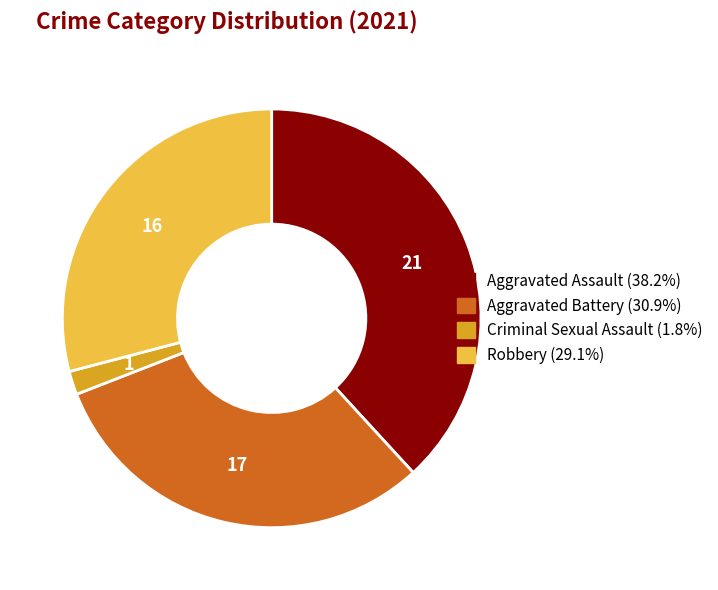

Approximately how many times larger is the value at Aggravated Battery compared to Robbery?

1.1